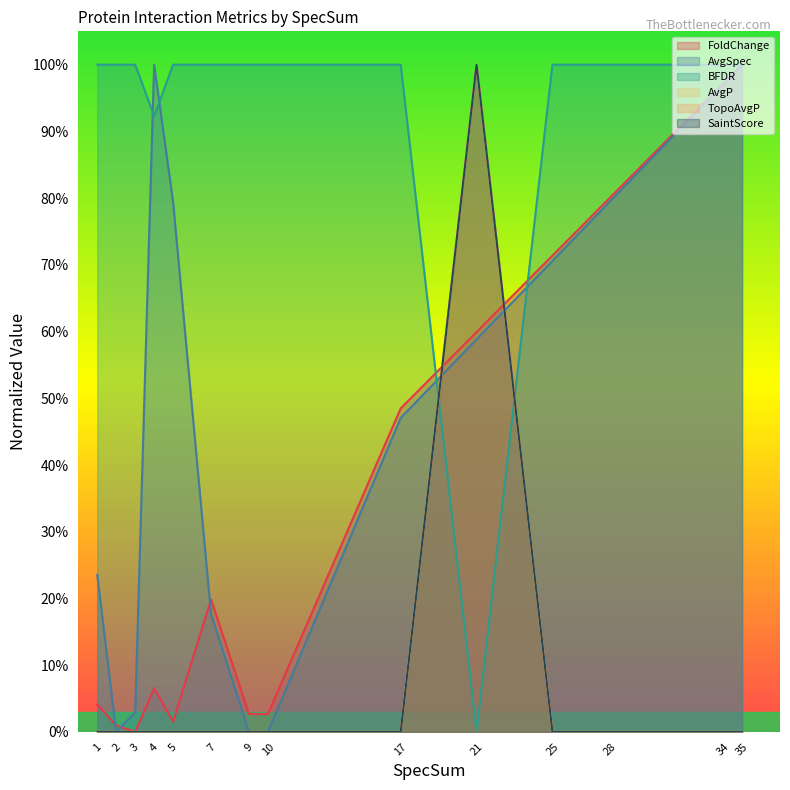

What is the sum of the SaintScore values at 5 and 21?

1.0